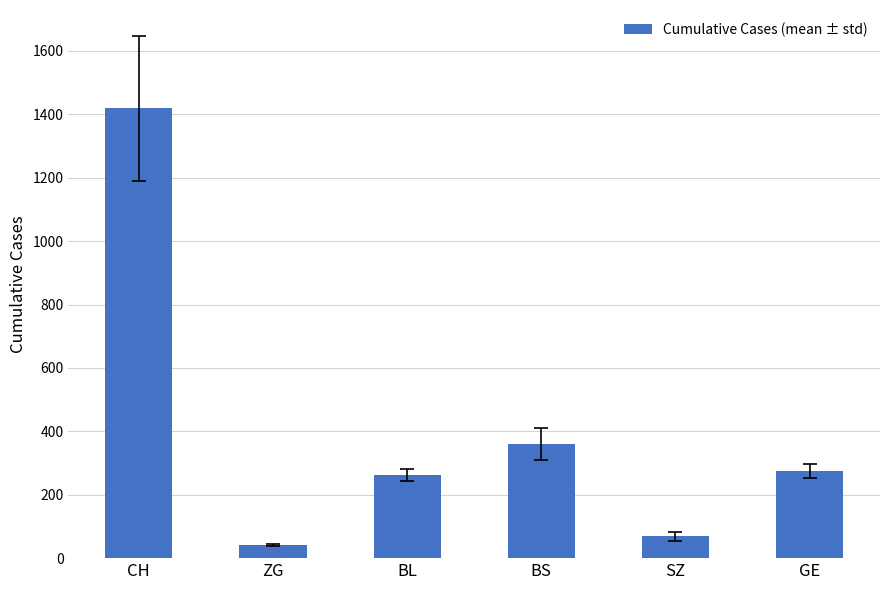

What is the greatest value displayed?

1418.8